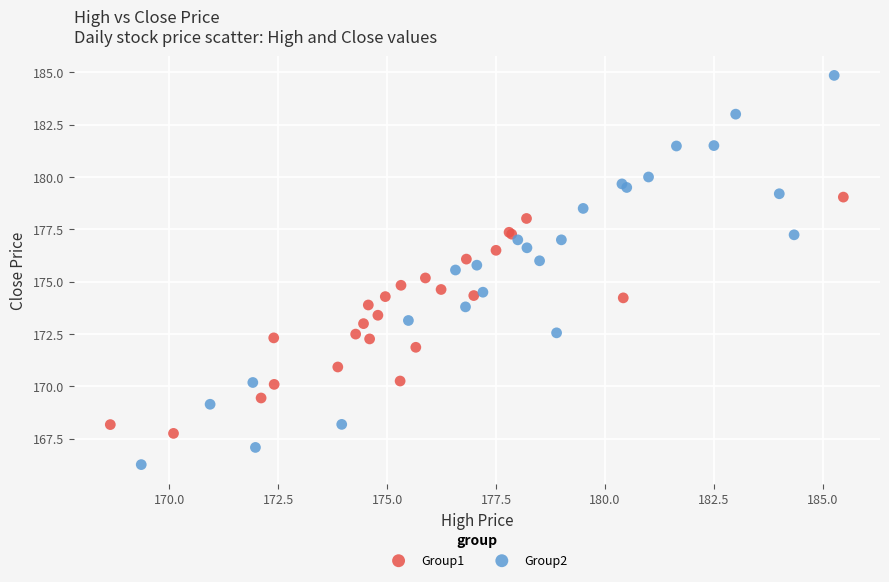

Which series contains the lowest Y value?

Group2